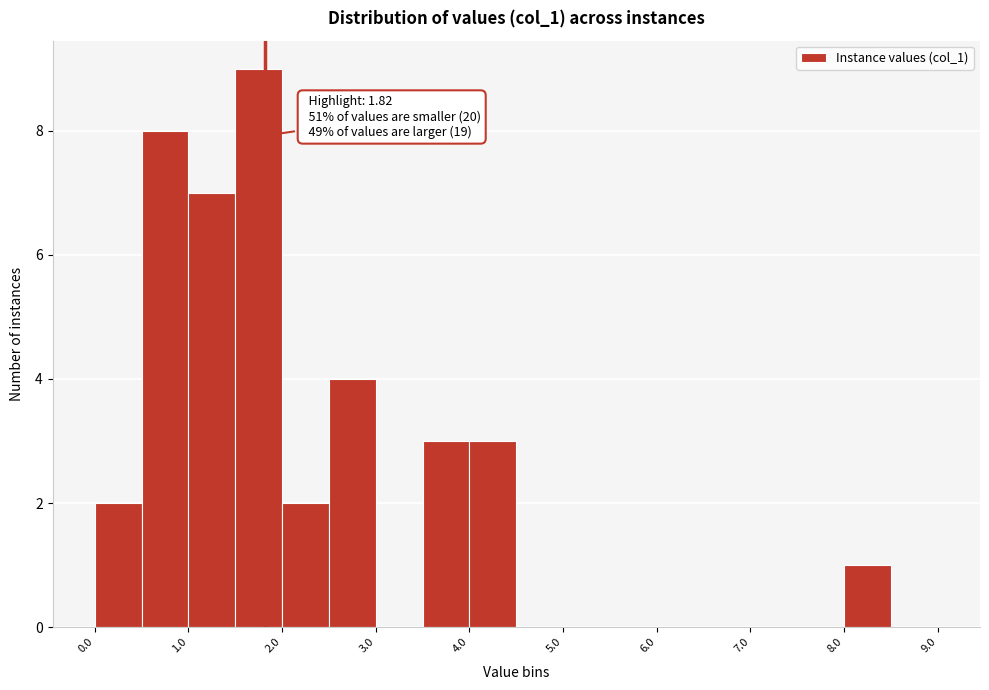

Over which range of the x-axis is the bar tallest?

1.5 to 2.0